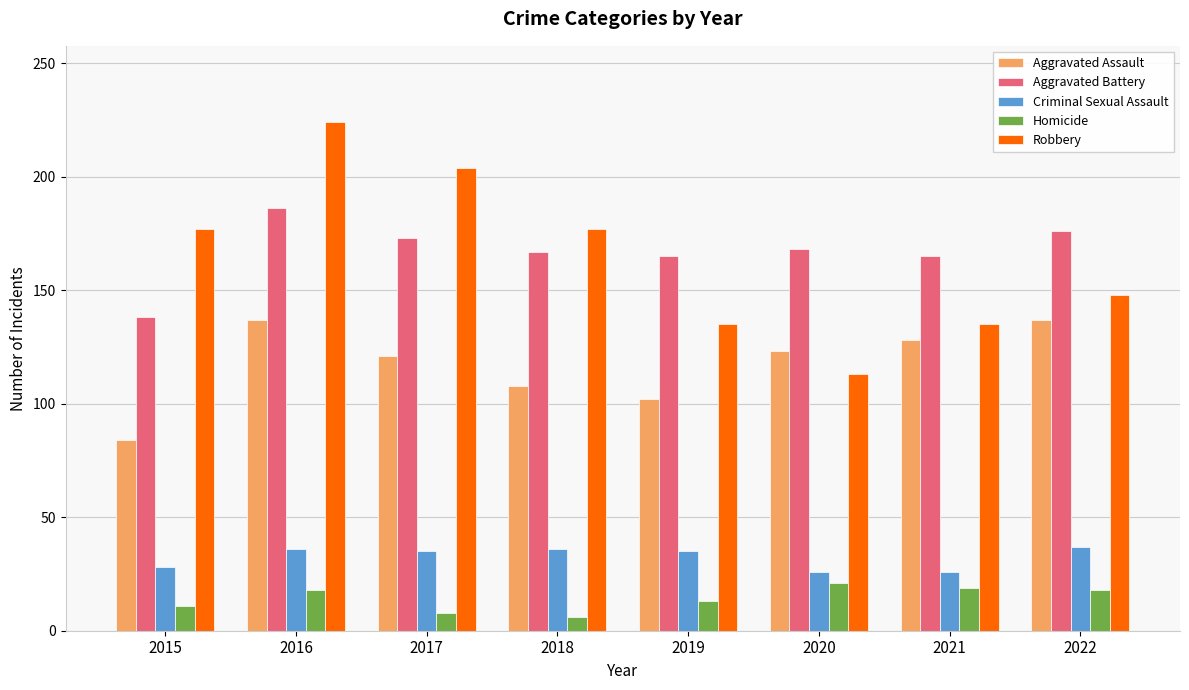

The Criminal Sexual Assault series shows 37 at 2022. True or false?

True